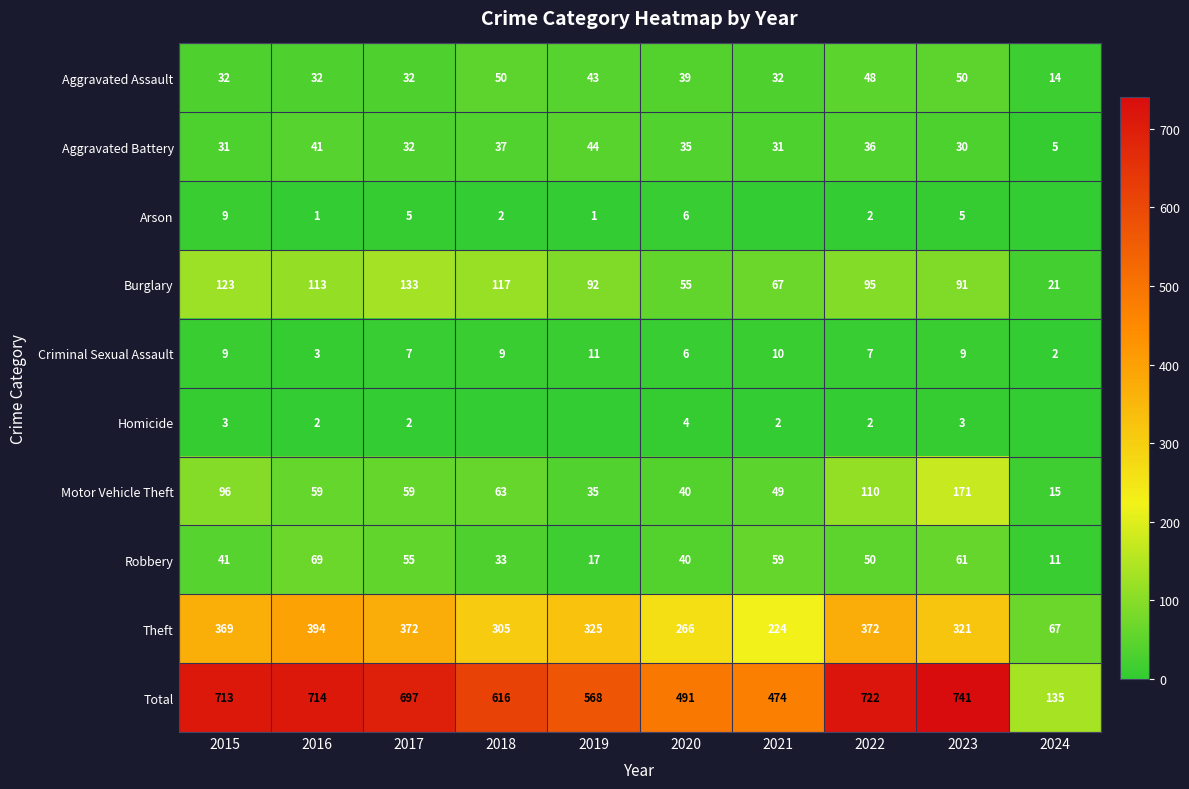

List the labels in order of Homicide value, smallest first.

2018, 2019, 2024, 2016, 2017, 2021, 2022, 2015, 2023, 2020